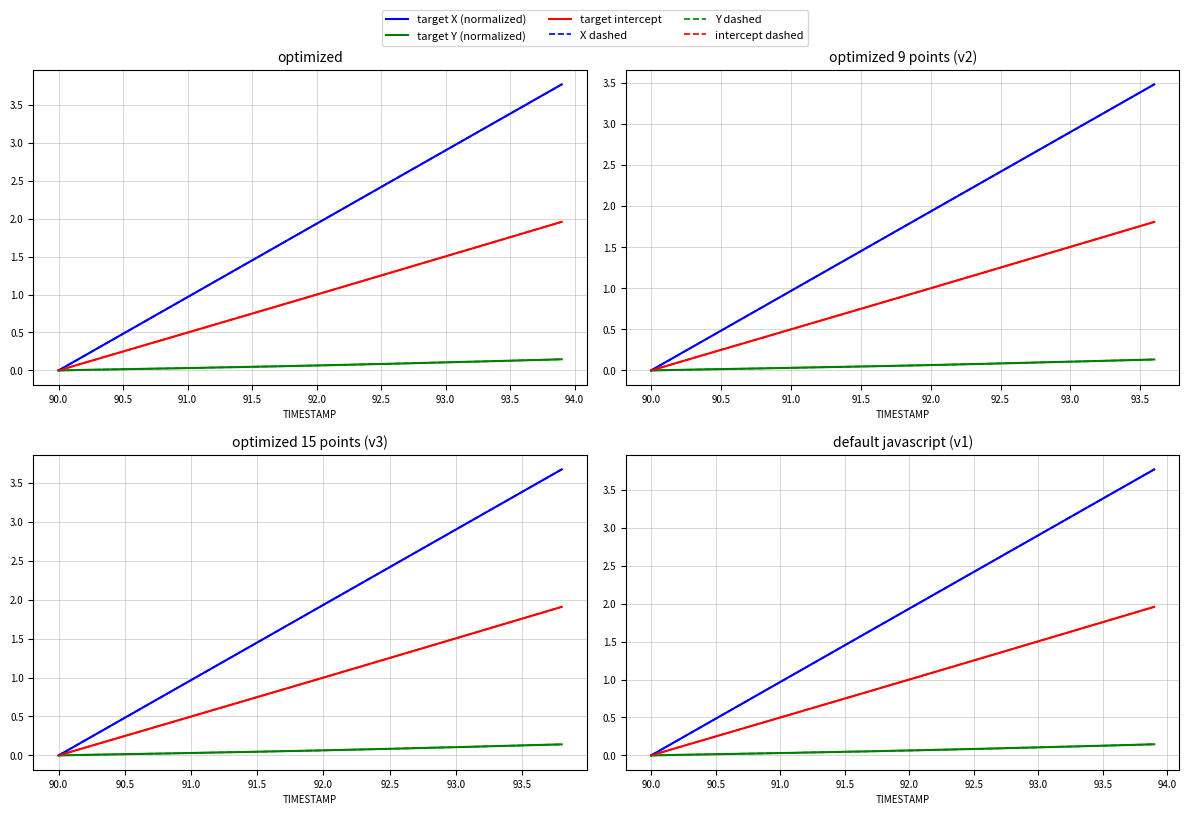

Count the number of categories in the chart.

40